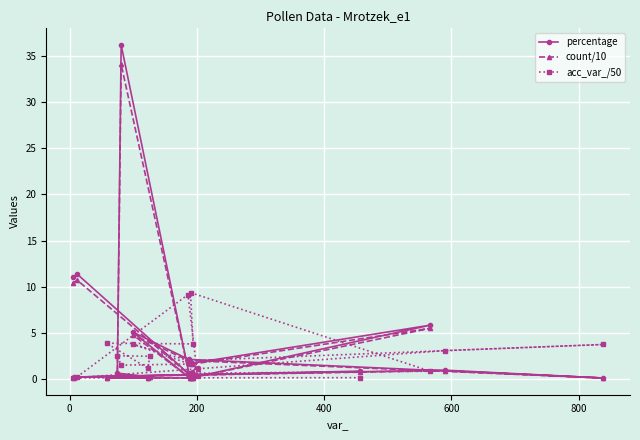

How many categories are shown in the chart?

20